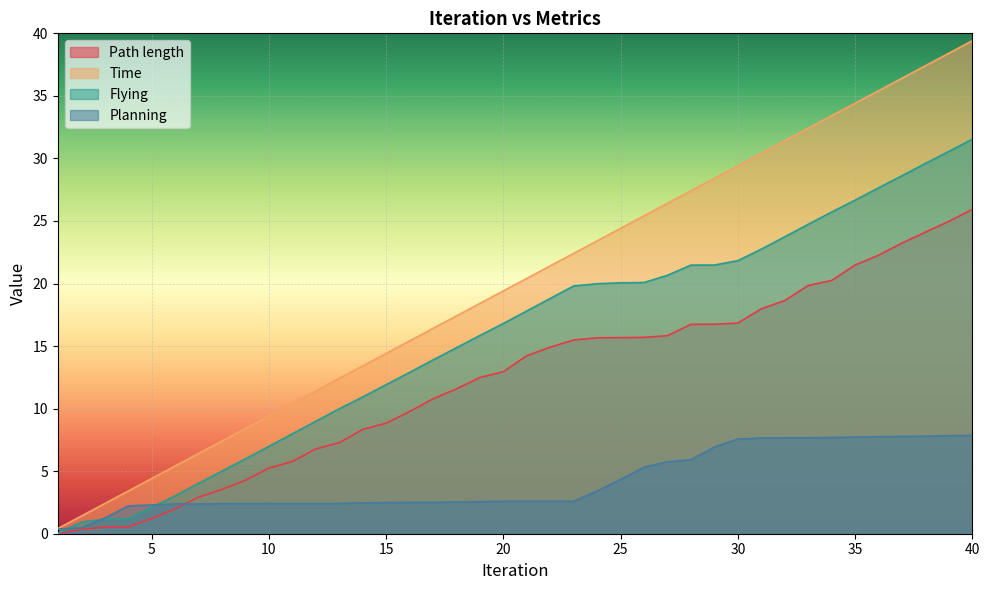

True or false: Planning has a value of 4.8 at 35.

False